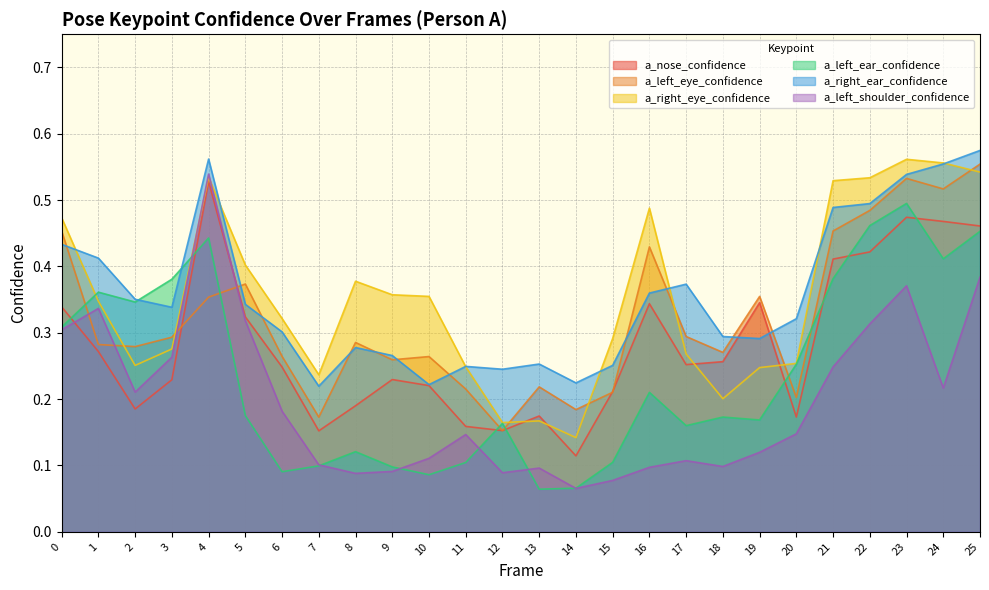

What are all the series names shown in the legend?

a_nose_confidence, a_left_eye_confidence, a_right_eye_confidence, a_left_ear_confidence, a_right_ear_confidence, a_left_shoulder_confidence